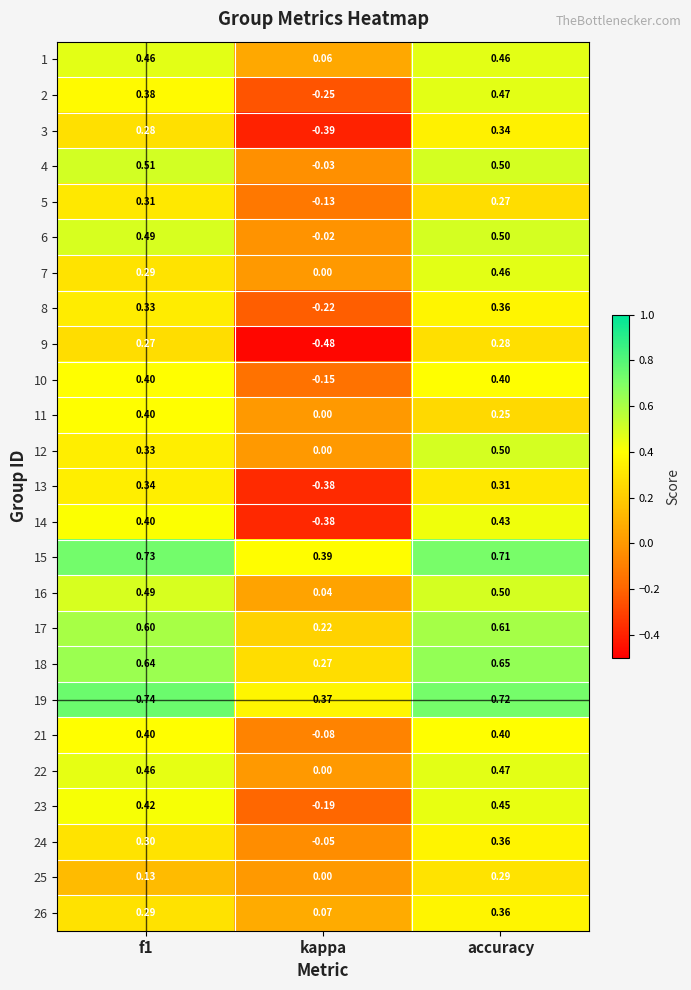

Which category has the lowest value in the 23 series?

kappa